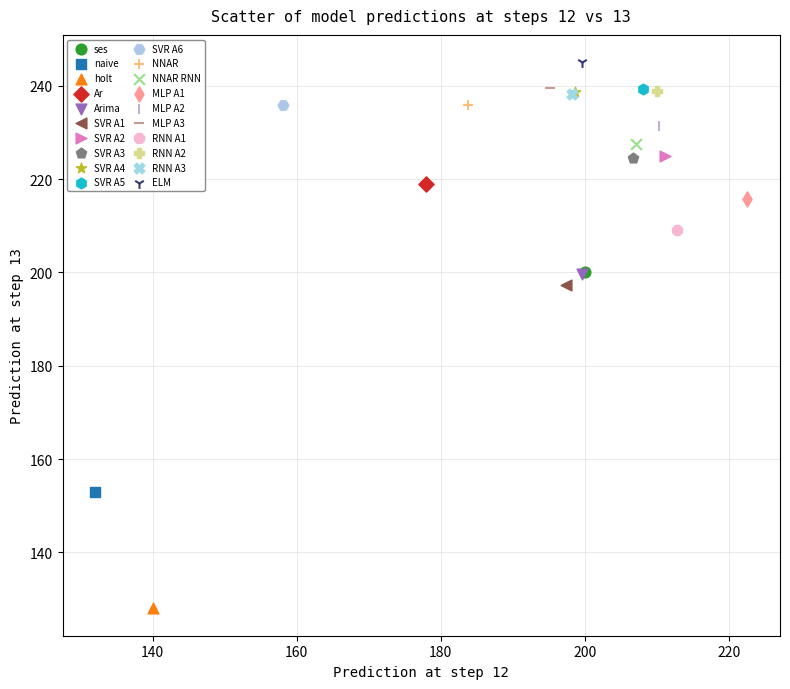

What are all the series names shown in the legend?

ses, naive, holt, Ar, Arima, SVR A1, SVR A2, SVR A3, SVR A4, SVR A5, SVR A6, NNAR, NNAR RNN, MLP A1, MLP A2, MLP A3, RNN A1, RNN A2, RNN A3, ELM